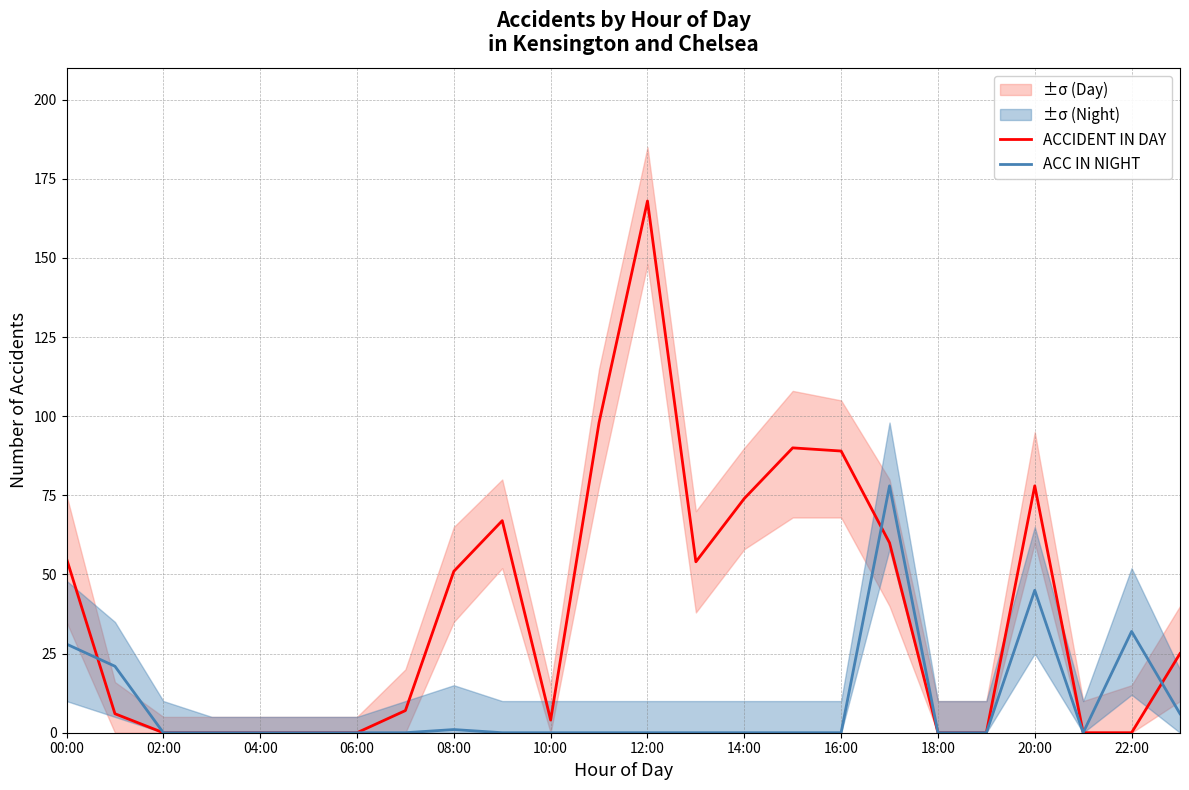

In ACC IN NIGHT, how many points are lower than both neighbors (excluding endpoints)?

1